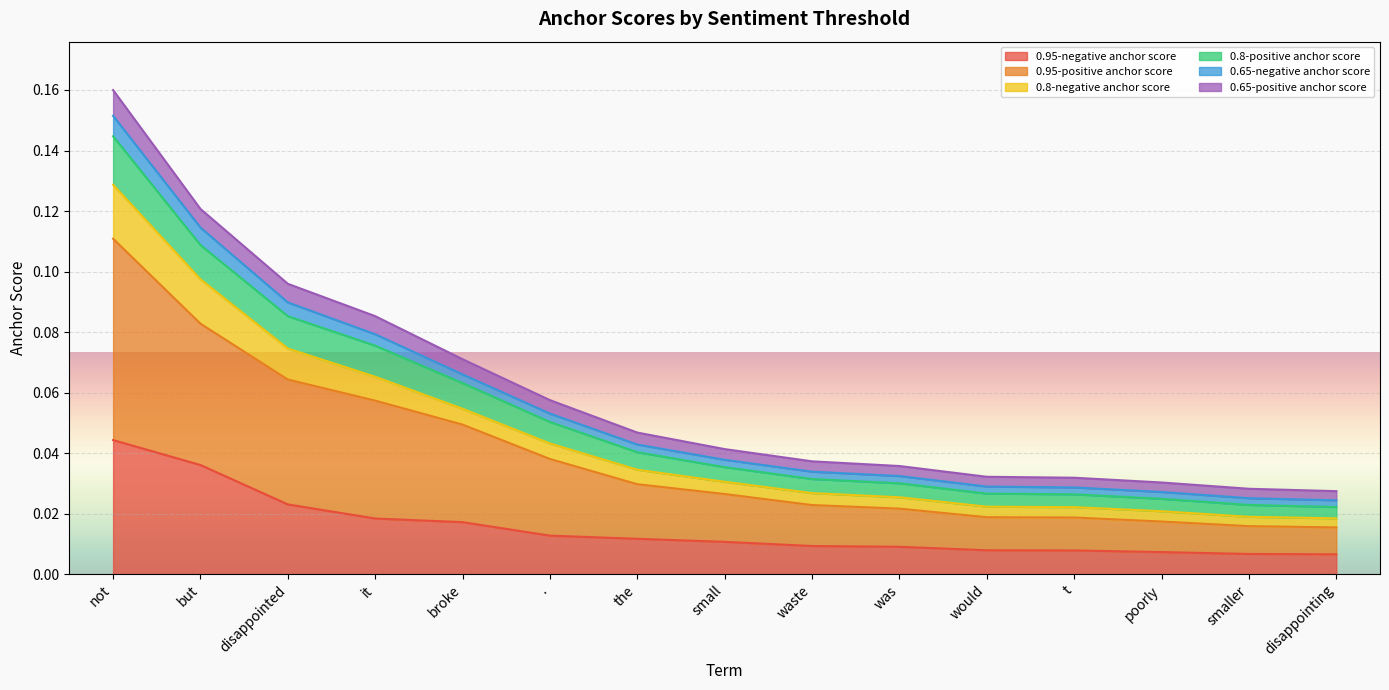

Reading left to right, extract all data points from this chart.

0.95-negative anchor score: not=0.0	but=0.0	disappointed=0.0	it=0.0	broke=0.0	.=0.0	the=0.0	small=0.0	waste=0.0	was=0.0	would=0.0	t=0.0	poorly=0.0	smaller=0.0	disappointing=0.0
0.95-positive anchor score: not=0.1	but=0.1	disappointed=0.1	it=0.1	broke=0.0	.=0.0	the=0.0	small=0.0	waste=0.0	was=0.0	would=0.0	t=0.0	poorly=0.0	smaller=0.0	disappointing=0.0
0.8-negative anchor score: not=0.1	but=0.1	disappointed=0.1	it=0.1	broke=0.1	.=0.0	the=0.0	small=0.0	waste=0.0	was=0.0	would=0.0	t=0.0	poorly=0.0	smaller=0.0	disappointing=0.0
0.8-positive anchor score: not=0.2	but=0.1	disappointed=0.1	it=0.1	broke=0.1	.=0.1	the=0.0	small=0.0	waste=0.0	was=0.0	would=0.0	t=0.0	poorly=0.0	smaller=0.0	disappointing=0.0
0.65-negative anchor score: not=0.2	but=0.1	disappointed=0.1	it=0.1	broke=0.1	.=0.1	the=0.0	small=0.0	waste=0.0	was=0.0	would=0.0	t=0.0	poorly=0.0	smaller=0.0	disappointing=0.0
0.65-positive anchor score: not=0.1	but=0.1	disappointed=0.1	it=0.1	broke=0.1	.=0.1	the=0.0	small=0.0	waste=0.0	was=0.0	would=0.0	t=0.0	poorly=0.0	smaller=0.0	disappointing=0.0